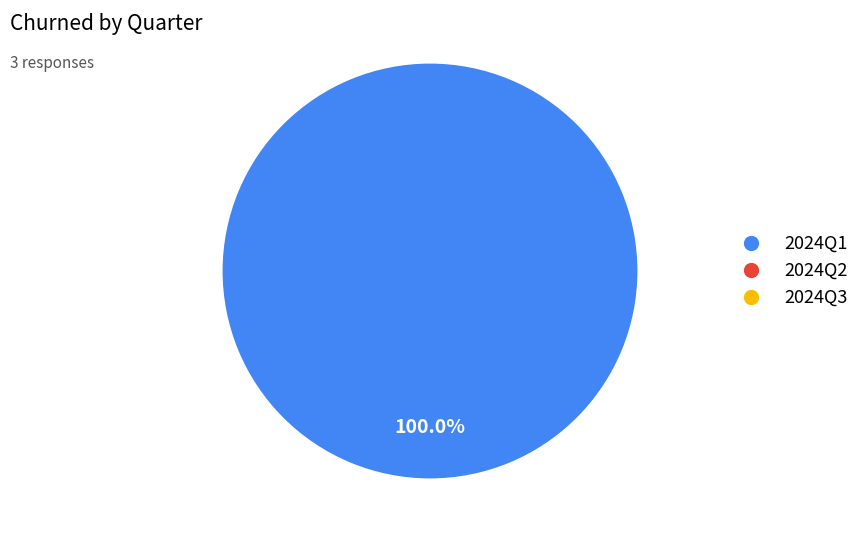

Is there a majority slice in this chart?

Yes